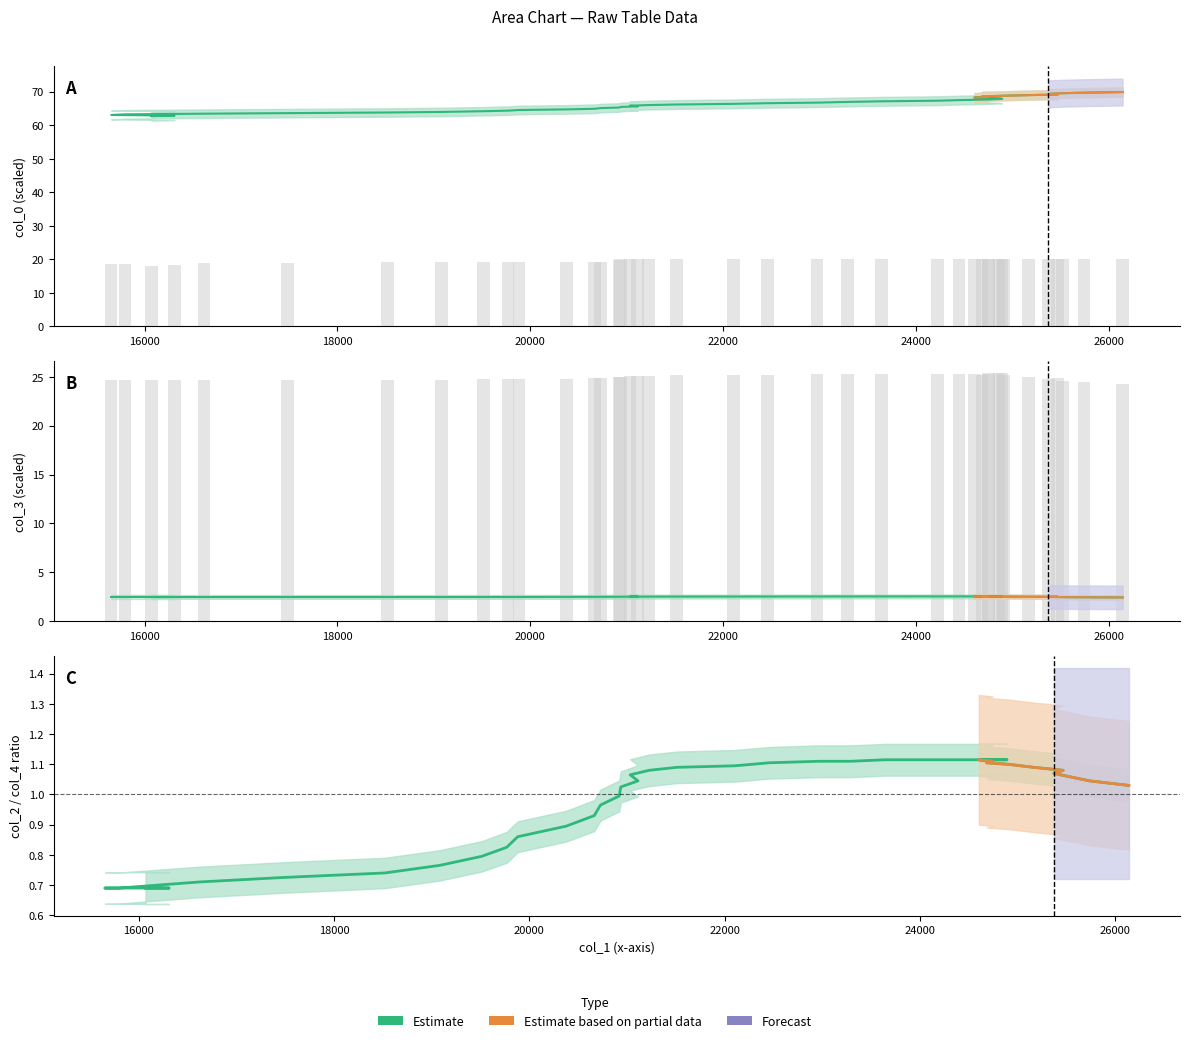

What is the difference between the maximum and minimum values in the col_0 (estimate) series?

7.2